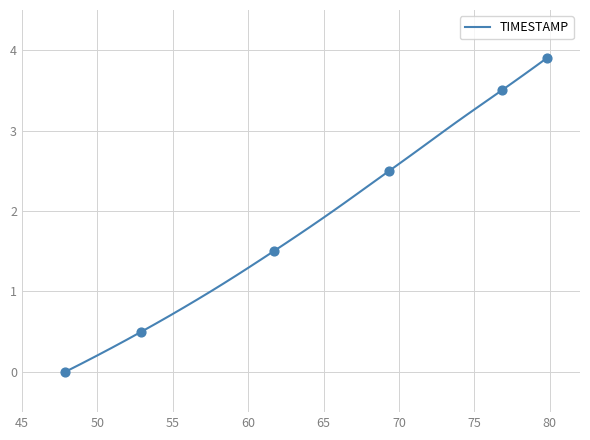

What is the difference between the maximum and minimum values?

3.9